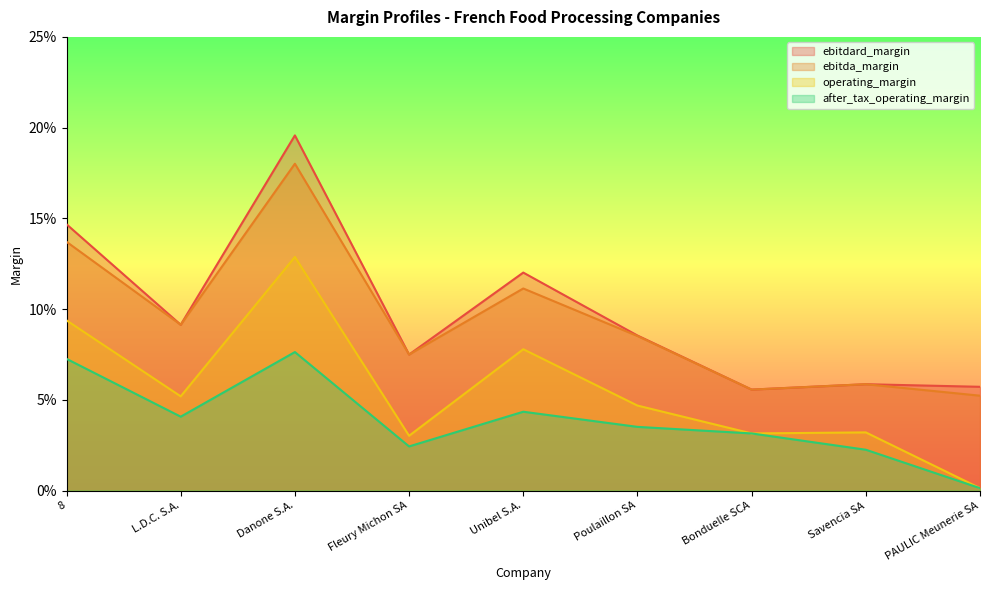

What is the label of the 5th point from the left?

Unibel S.A.